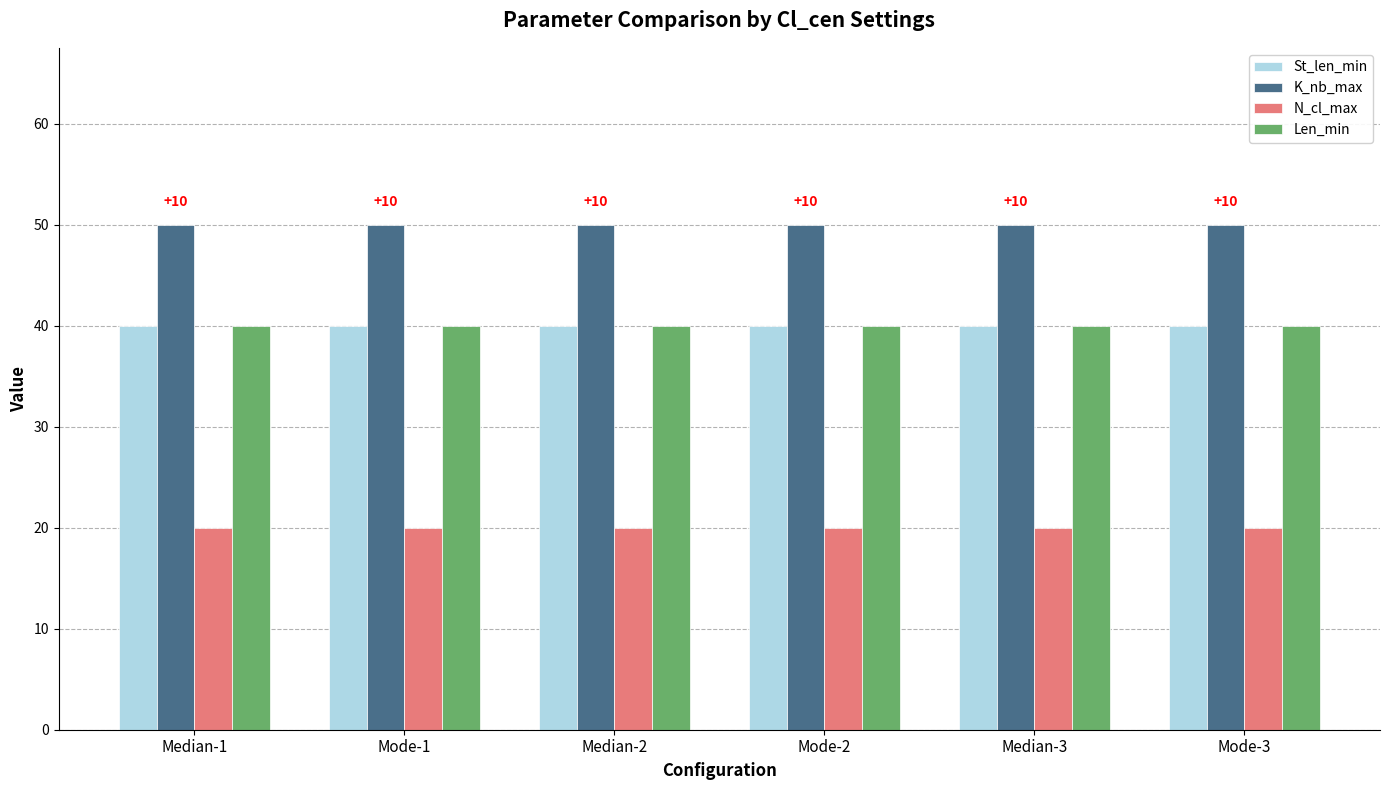

Does the chart contain stacked bars?

No